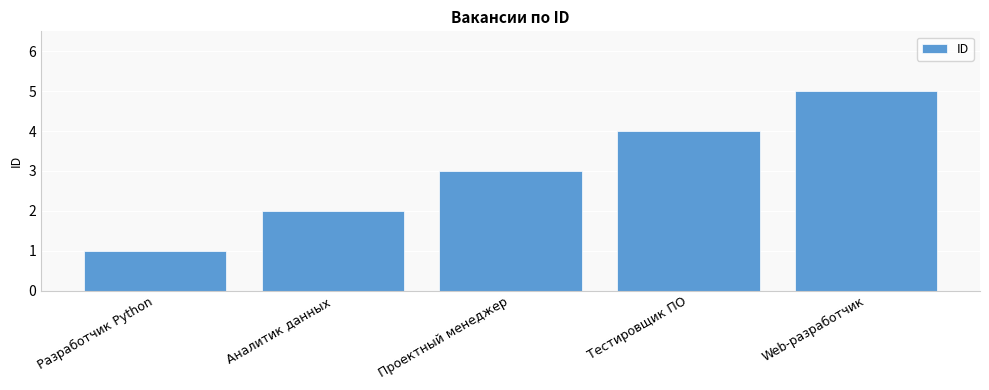

What is the change in value from Разработчик Python to Аналитик данных?

+1